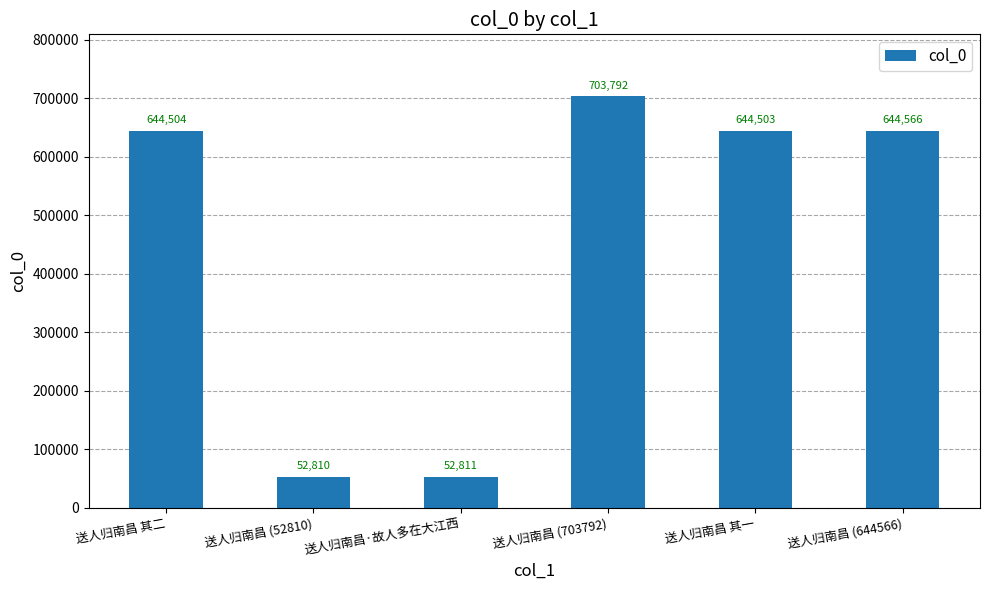

What is the change in value from 送人归南昌·故人多在大江西 to 送人归南昌 (703792)?

+650981